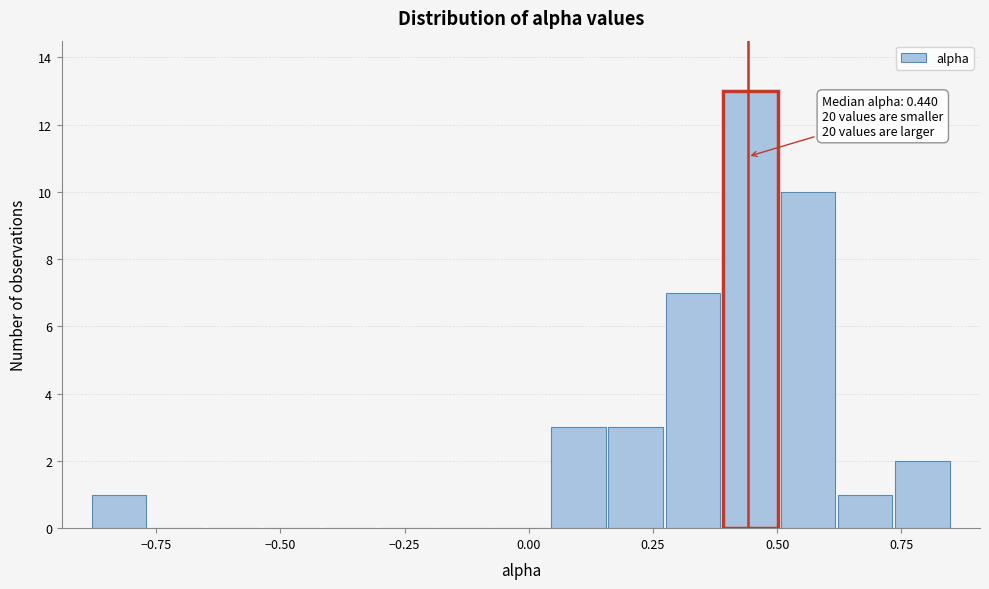

Read against the x-axis, roughly where is the centre of the tallest bar?

0.45